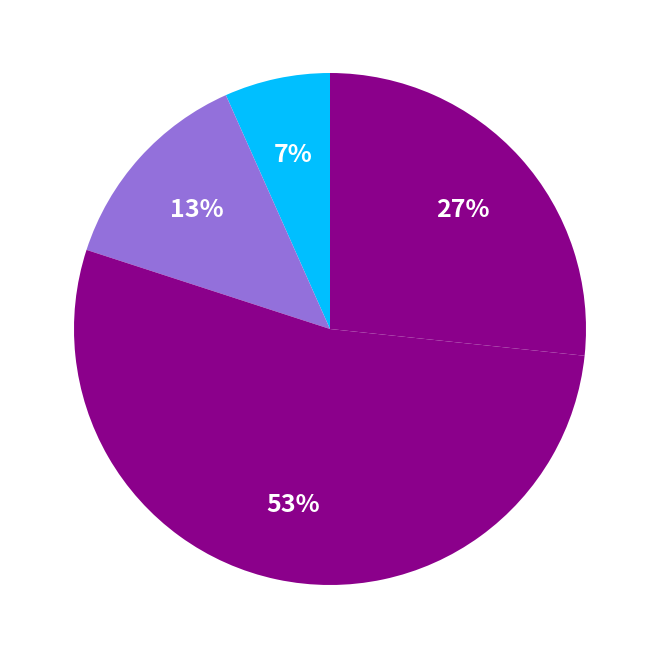

How many slices are in this pie chart?

4